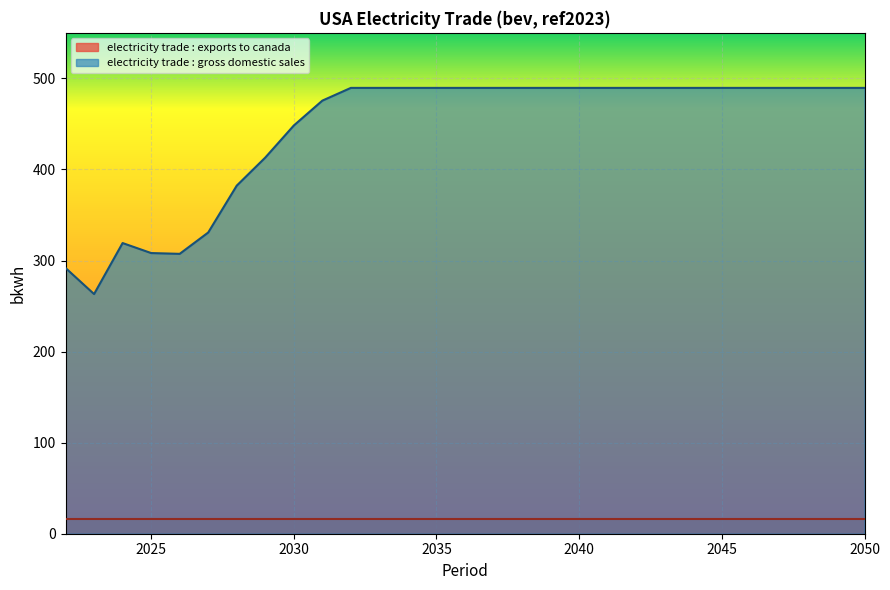

What is the sum of all values?

12841.4